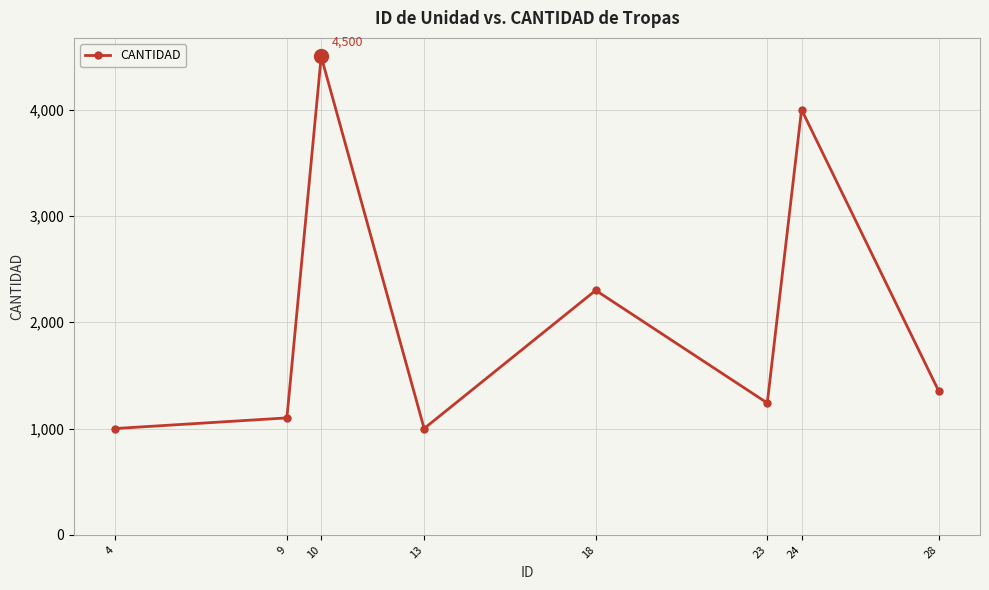

Reading left to right, what are all the values shown in this chart?

4=1000	9=1100	10=4500	13=1000	18=2300	23=1240	24=4000	28=1350